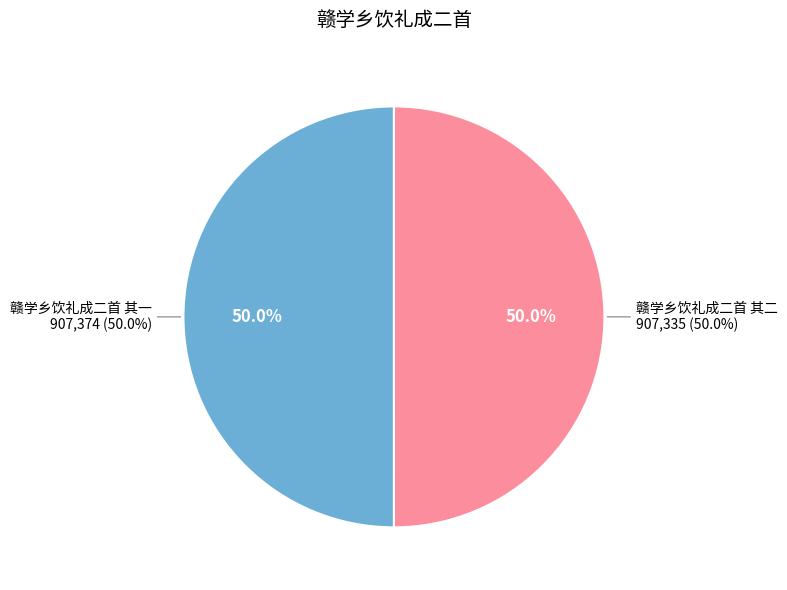

Rank the categories by value from highest to lowest.

赣学乡饮礼成二首 其一, 赣学乡饮礼成二首 其二